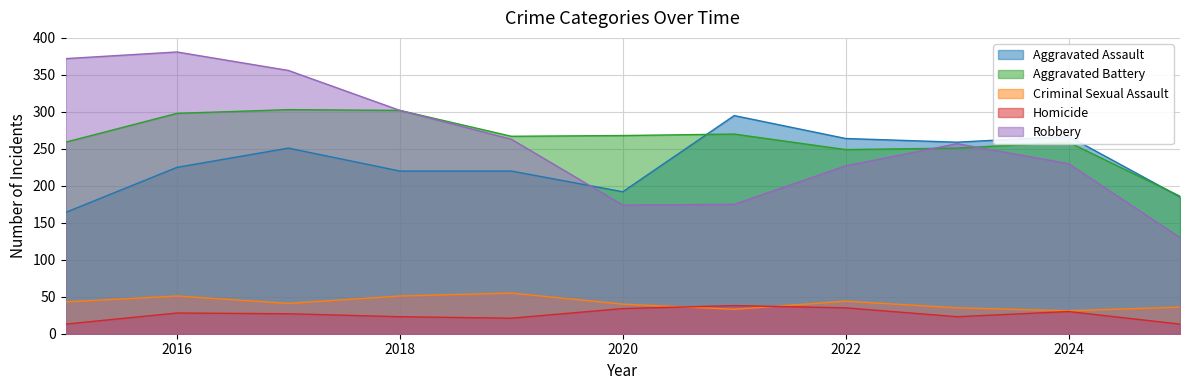

List the series in order of their peak value, highest first.

Robbery, Aggravated Battery, Aggravated Assault, Criminal Sexual Assault, Homicide